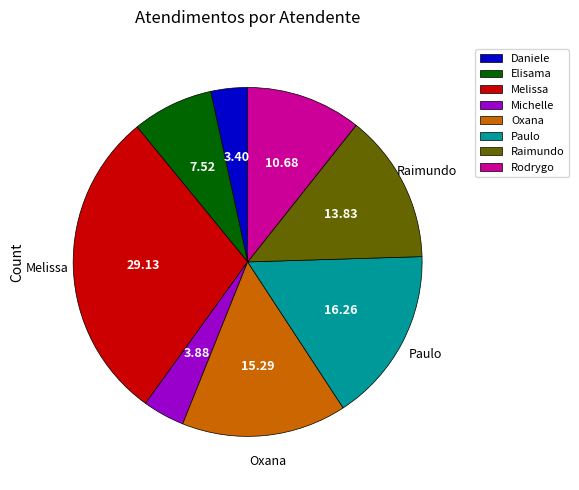

How many segments does this pie chart have?

8